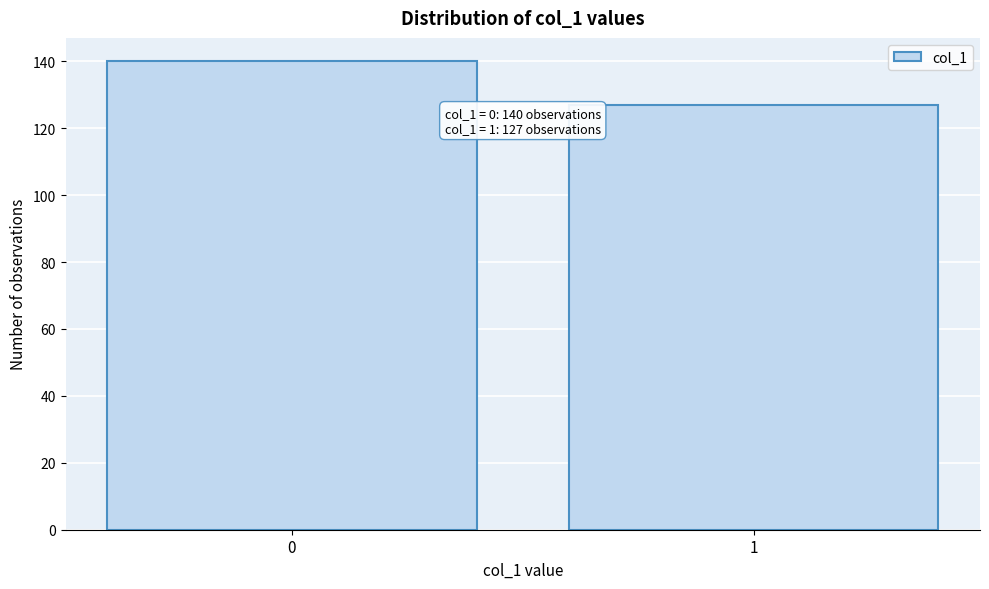

Reading right to left, transcribe all the data shown in this chart.

127	140